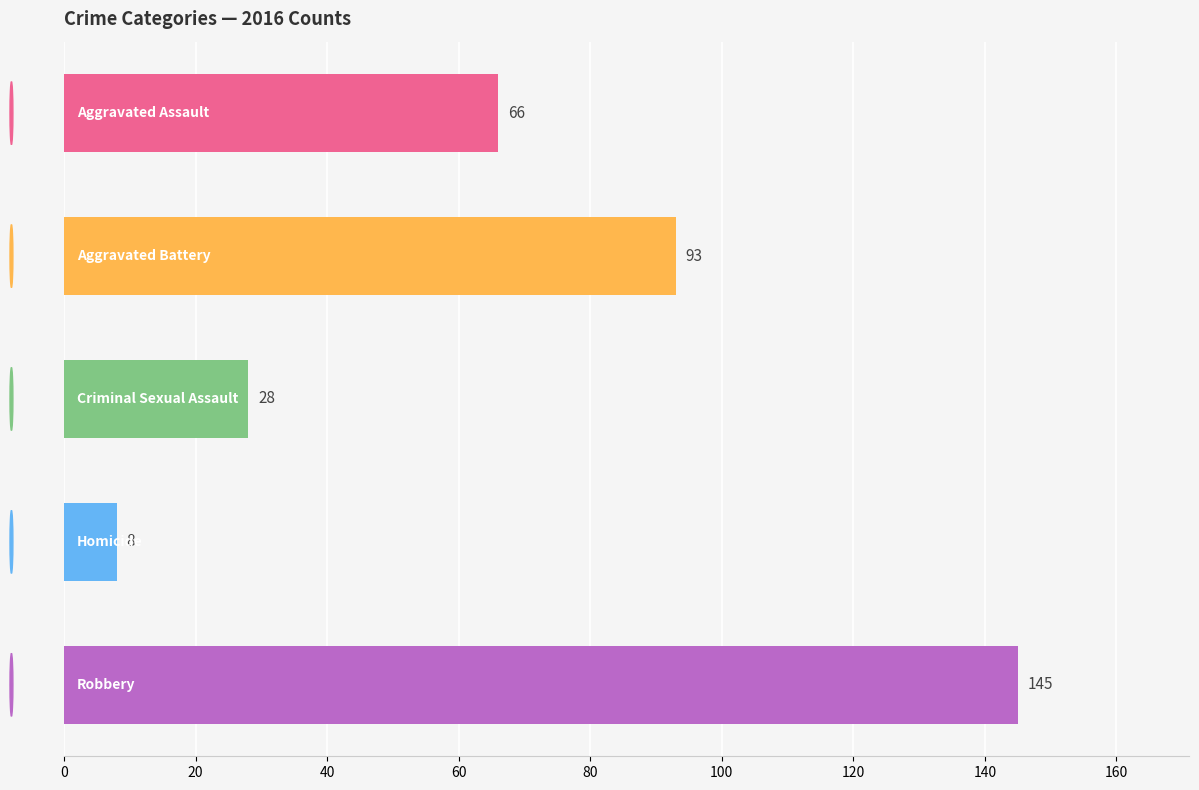

Are the bars horizontal?

Yes